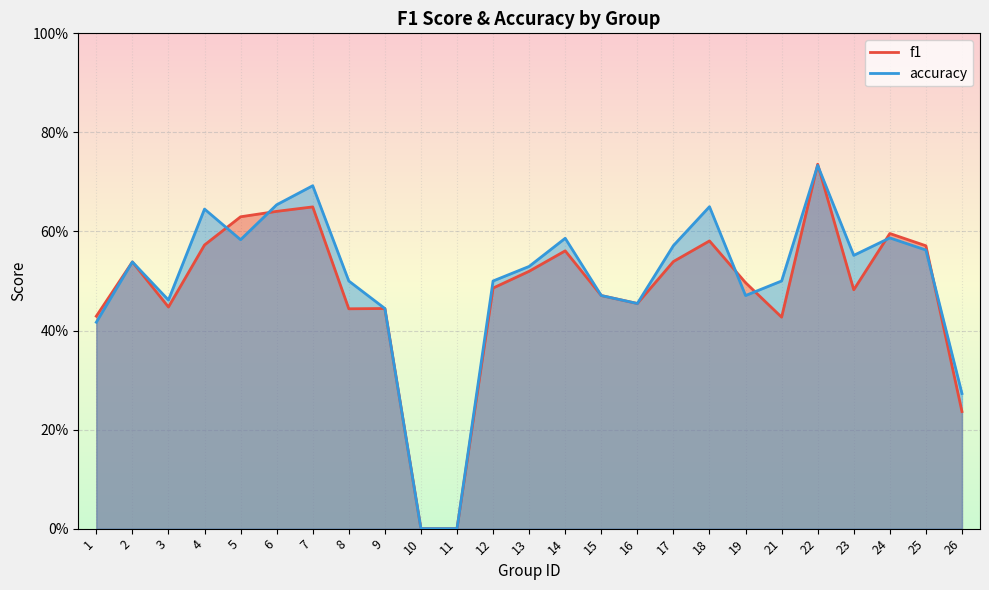

In f1, how many points are higher than both neighbors (excluding endpoints)?

7